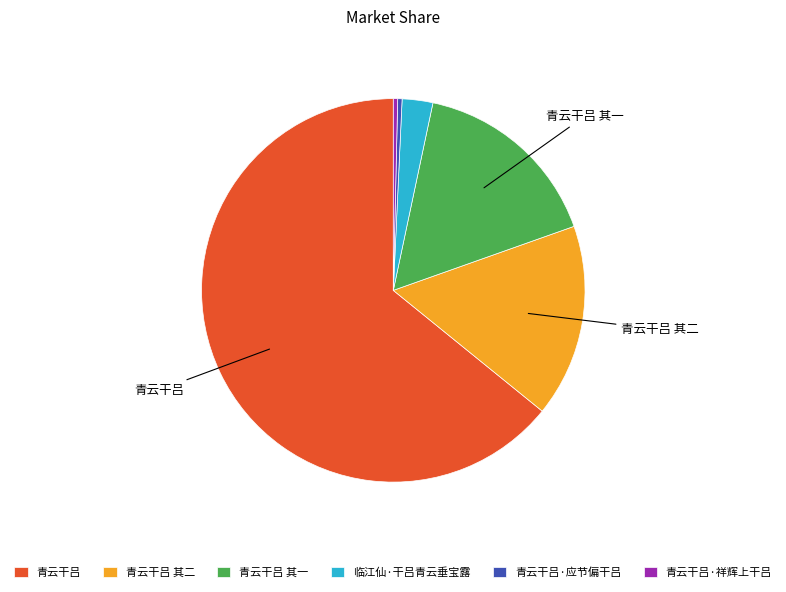

Does any single category account for the majority?

Yes